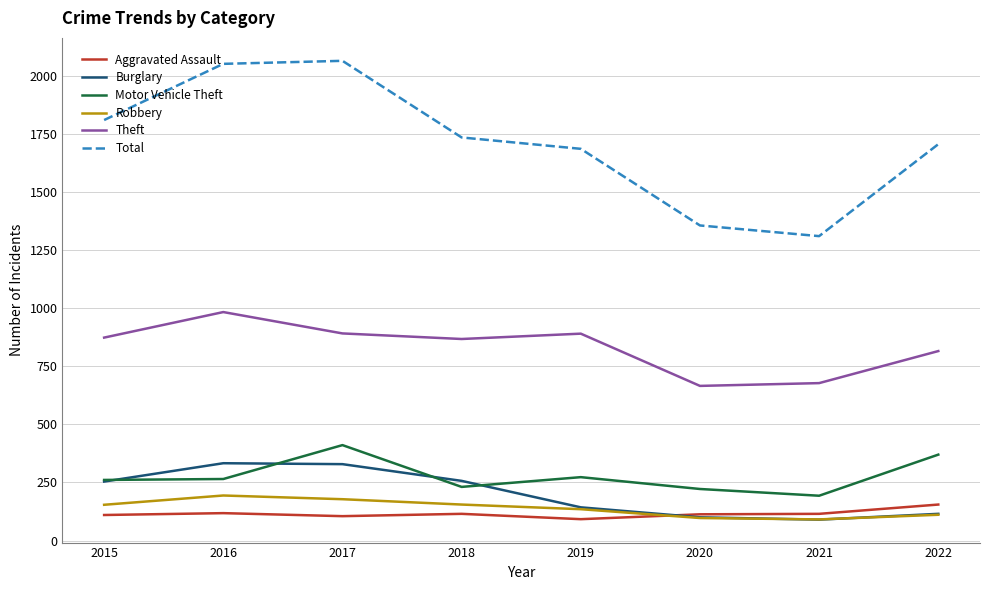

Where does the Total series first go above 1736?

2015